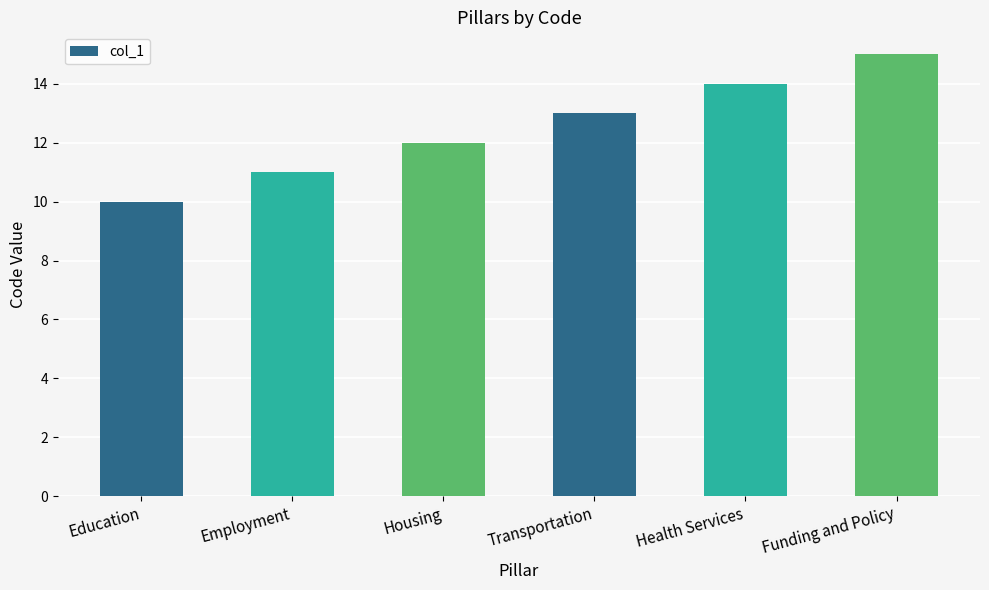

Reading right to left, what are all the values shown in this chart?

15	14	13	12	11	10